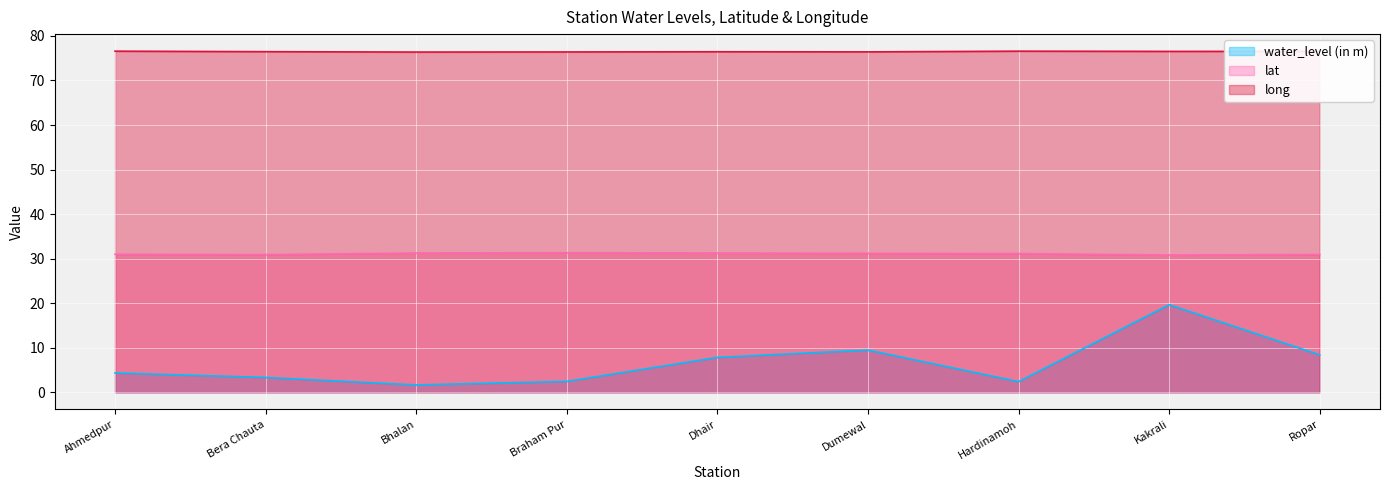

How many lines are shown in the chart?

3